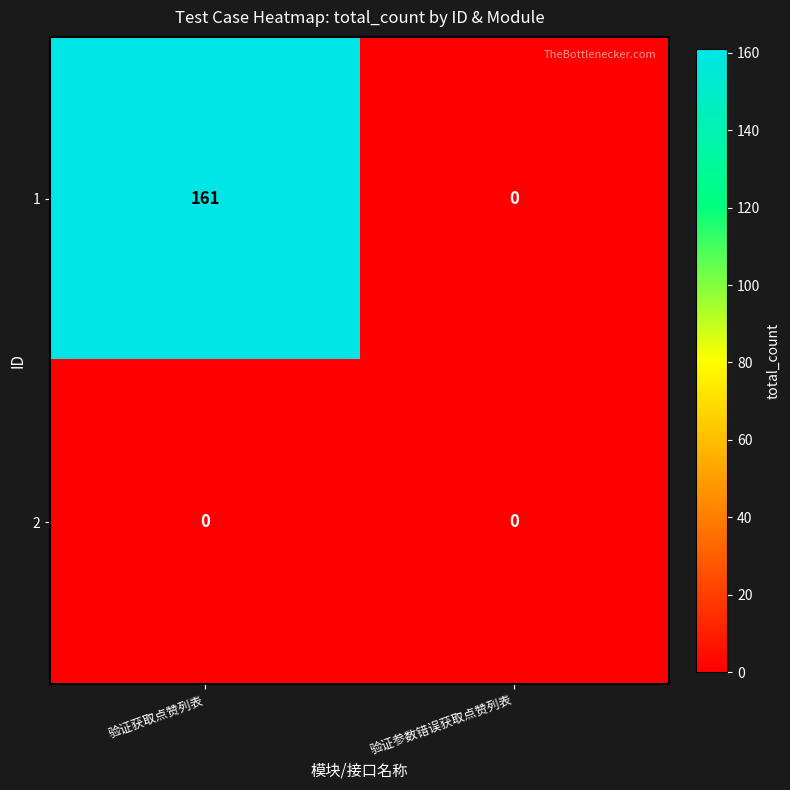

The 1 series shows 161 at 验证获取点赞列表. True or false?

True